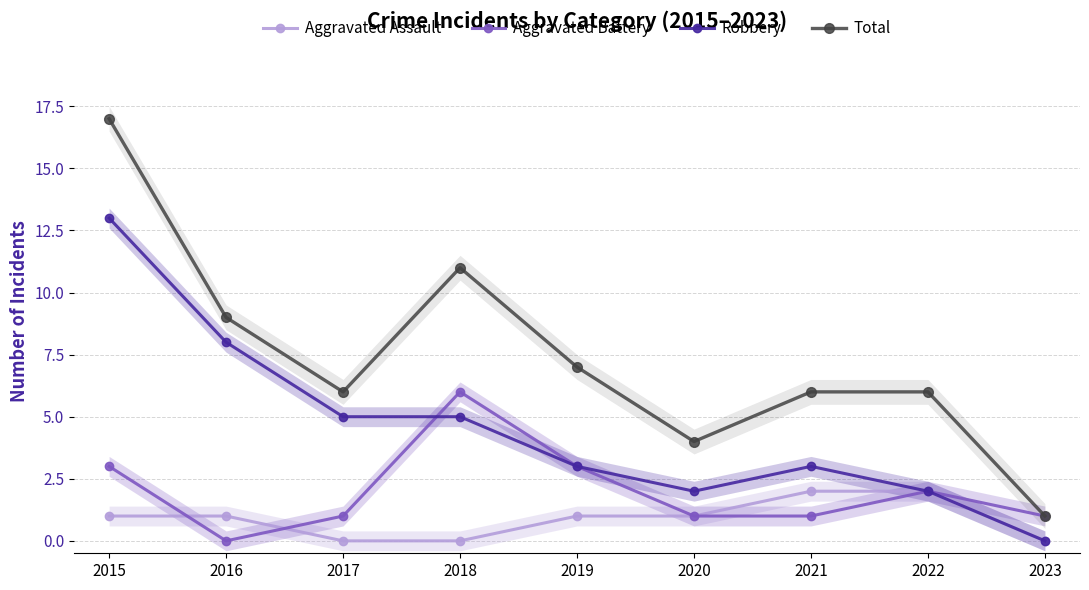

The value of Robbery at 2020 is 3. True or false?

False